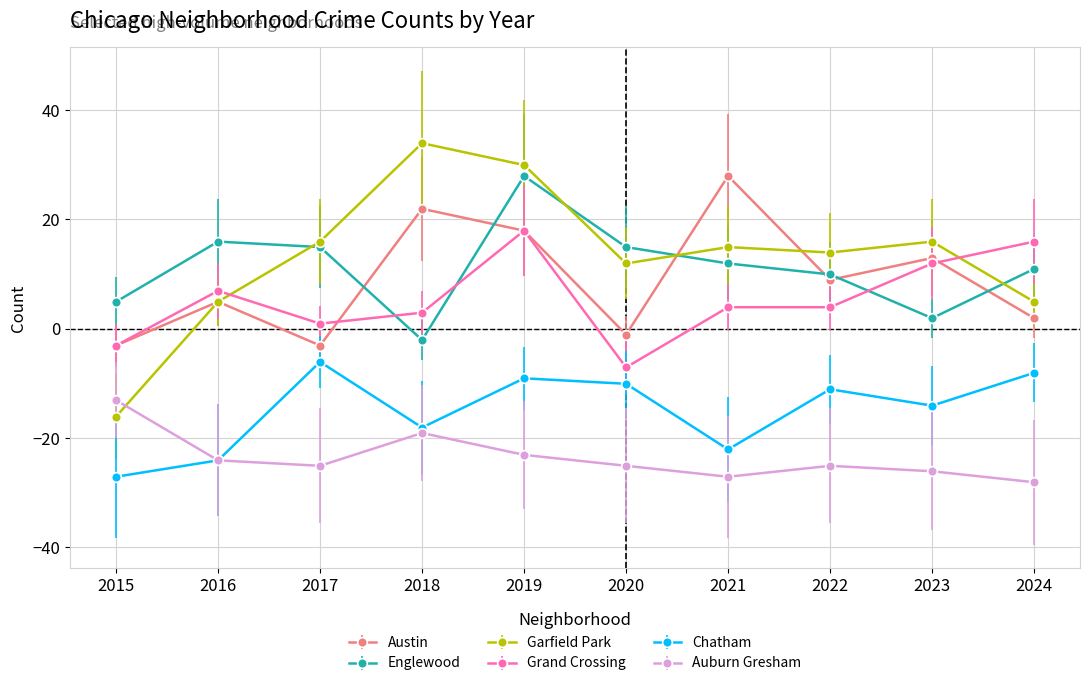

Reading right to left, what are all the values shown in this chart?

Austin: 2024=1.9	2023=12.9	2022=8.9	2021=27.9	2020=-1.1	2019=17.9	2018=21.9	2017=-3.1	2016=4.9	2015=-3.1
Englewood: 2024=10.9	2023=1.9	2022=9.9	2021=11.9	2020=14.9	2019=27.9	2018=-2.1	2017=14.9	2016=15.9	2015=4.9
Garfield Park: 2024=4.9	2023=15.9	2022=13.9	2021=14.9	2020=11.9	2019=29.9	2018=33.9	2017=15.9	2016=4.9	2015=-16.1
Grand Crossing: 2024=15.9	2023=11.9	2022=3.9	2021=3.9	2020=-7.1	2019=17.9	2018=2.9	2017=0.9	2016=6.9	2015=-3.1
Chatham: 2024=-8.1	2023=-14.1	2022=-11.1	2021=-22.1	2020=-10.1	2019=-9.1	2018=-18.1	2017=-6.1	2016=-24.1	2015=-27.1
Auburn Gresham: 2024=-28.1	2023=-26.1	2022=-25.1	2021=-27.1	2020=-25.1	2019=-23.1	2018=-19.1	2017=-25.1	2016=-24.1	2015=-13.1